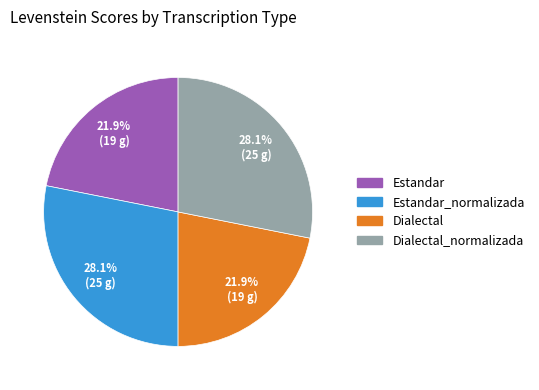

Is there a majority slice in this chart?

No